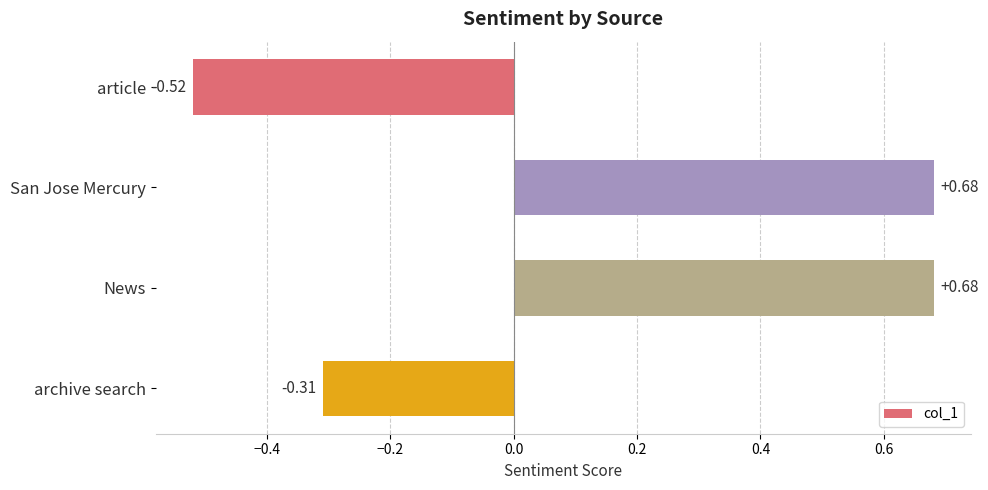

At which category does the chart reach its minimum across all series?

article